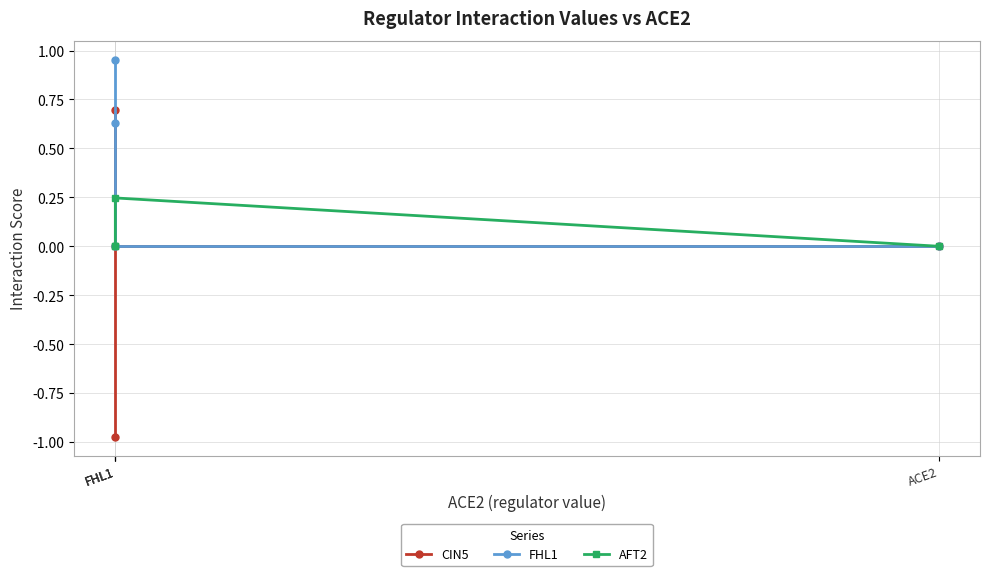

Is it true that CIN5 equals 1.1 at FHL1?

False